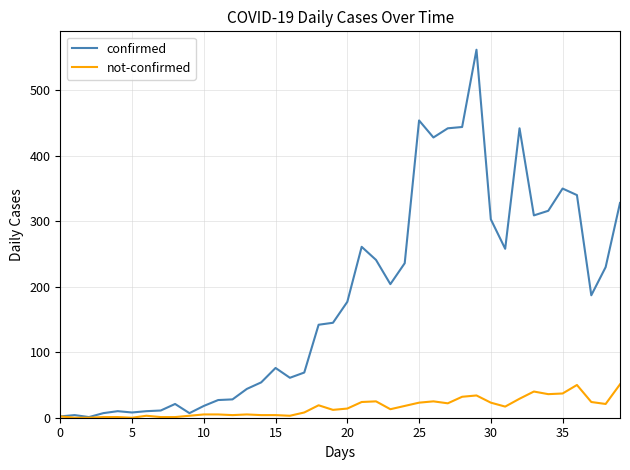

Which series has the largest total across all categories?

confirmed